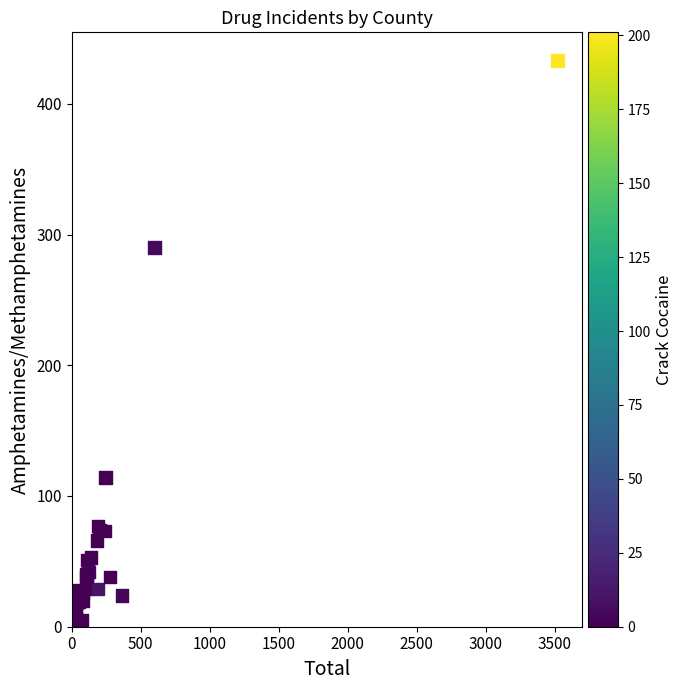

What Y value in the scatter plot is closest to 216?

290